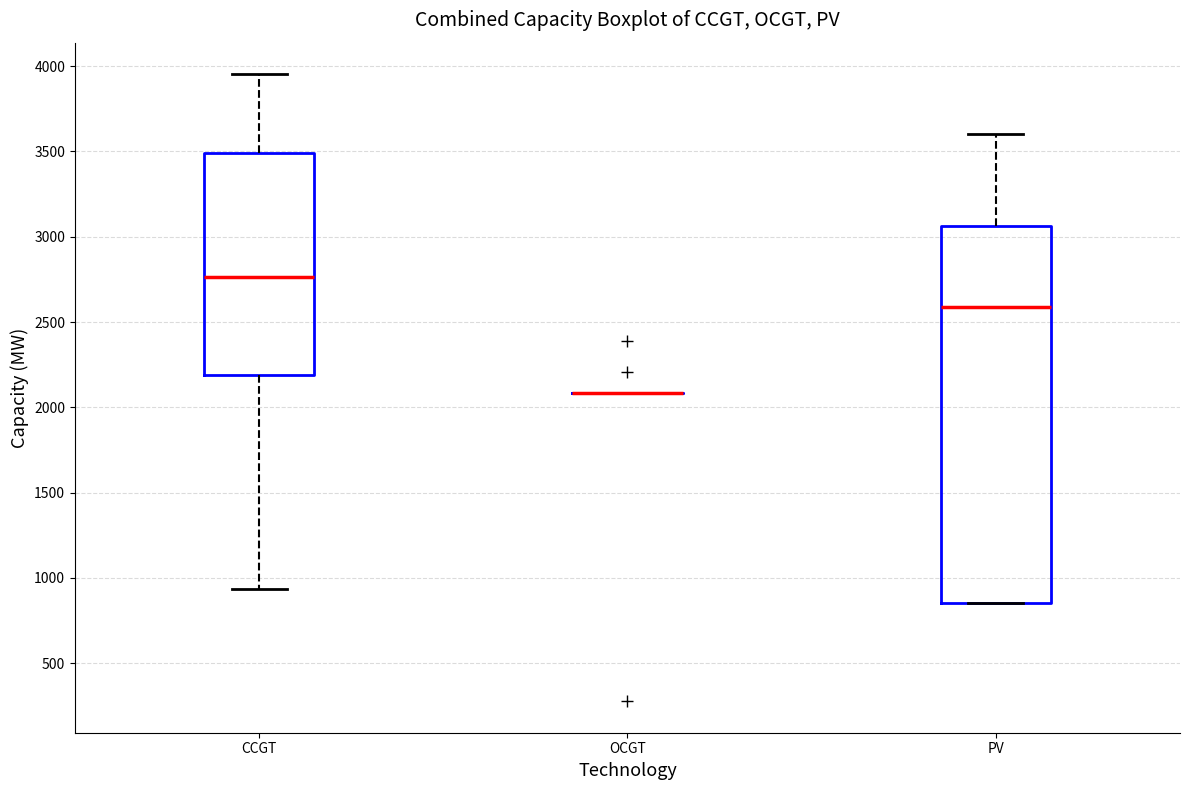

Reading left to right, transcribe this box plot: for each box, give where its median line is, the range the box spans, and where its two whiskers end, as read against the y-axis. The values are not printed on the chart, so give them approximately, as read against the axis.

CCGT: median 2750, box 2200 to 3500, whiskers 950 to 3950
OCGT: box collapsed to a line at 2100, whiskers 2100 to 2100
PV: median 2600, box 850 to 3050, whiskers 850 to 3600